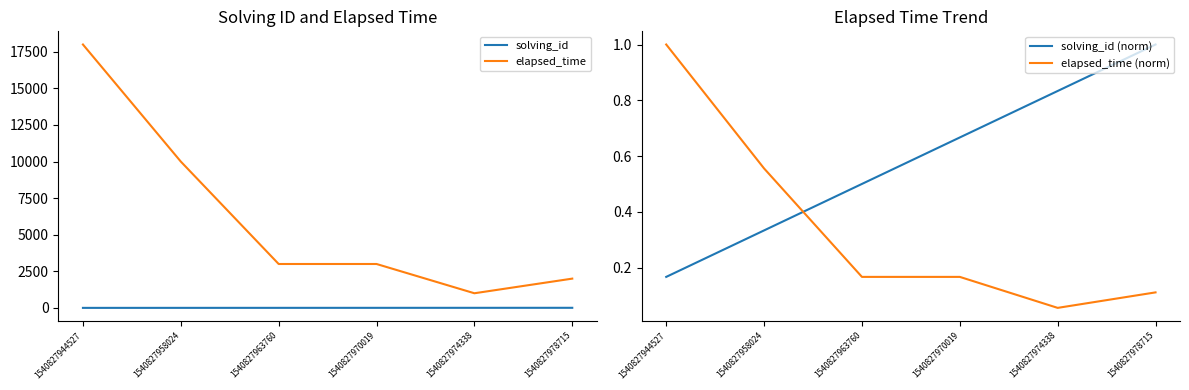

Reading left to right, transcribe all the data shown in this chart.

solving_id: 1.0	2.0	3.0	4.0	5.0	6.0
elapsed_time: 18000.0	10000.0	3000.0	3000.0	1000.0	2000.0
solving_id (norm): 0.2	0.3	0.5	0.7	0.8	1.0
elapsed_time (norm): 1.0	0.6	0.2	0.2	0.1	0.1